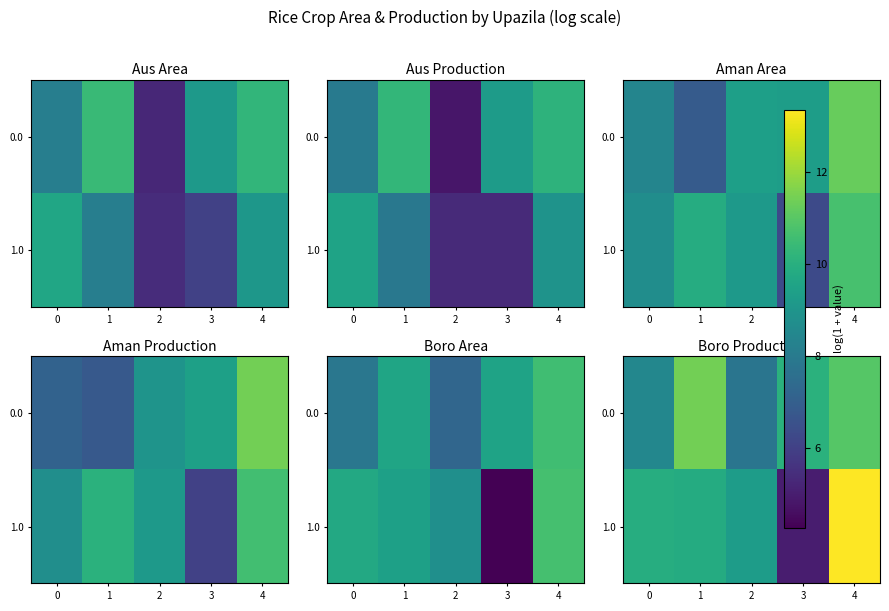

List the series in order of their overall mean, lowest first.

1.0, 0.0